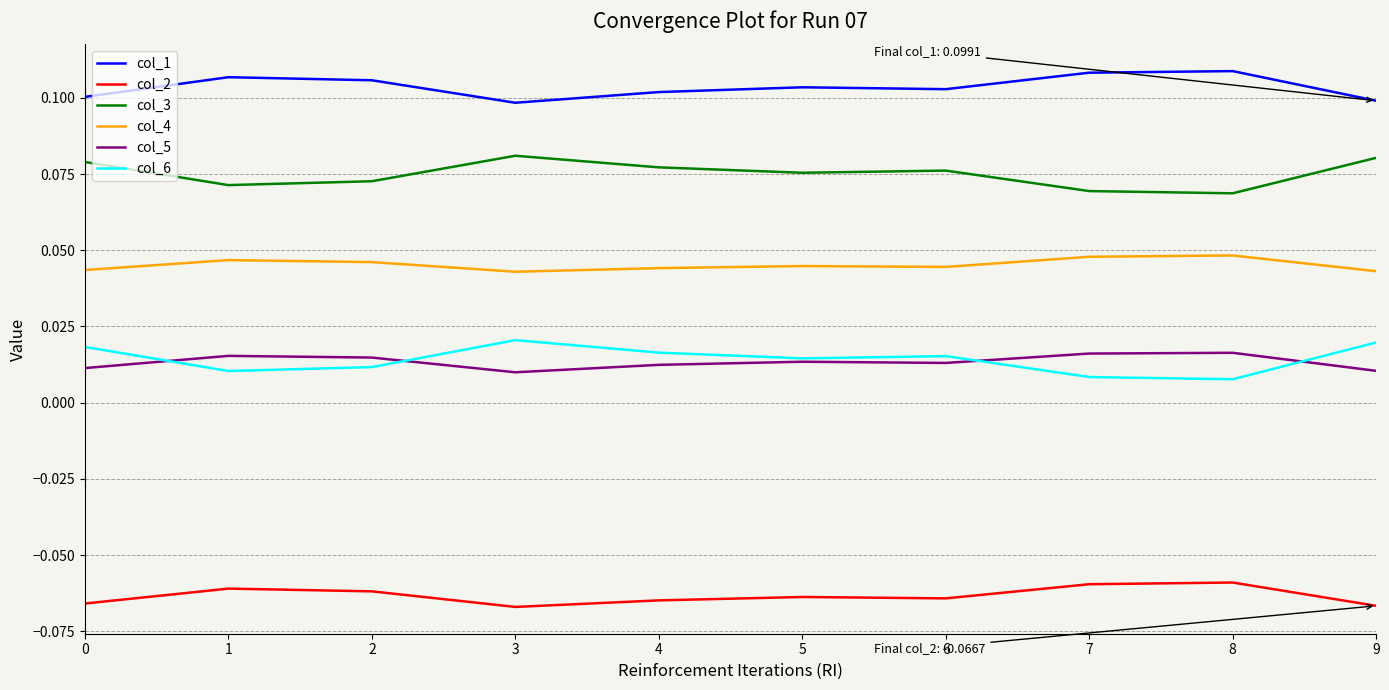

How many lines are shown in the chart?

6